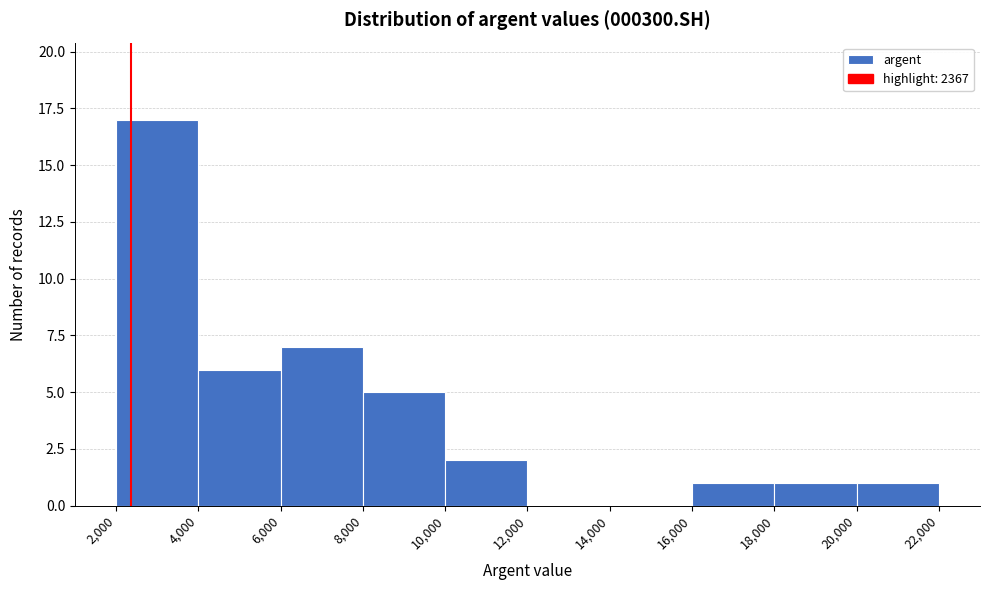

Reading left to right, transcribe this chart: for each bar, give the range it covers on the x-axis and its height. The values are not printed on the chart, so give them approximately, as read against the axis.

2,000 to 4,000: 17
4,000 to 6,000: 6
6,000 to 8,000: 7
8,000 to 10,000: 5
10,000 to 12,000: 2
12,000 to 14,000: 0
14,000 to 16,000: 0
16,000 to 18,000: 1
18,000 to 20,000: 1
20,000 to 22,000: 1